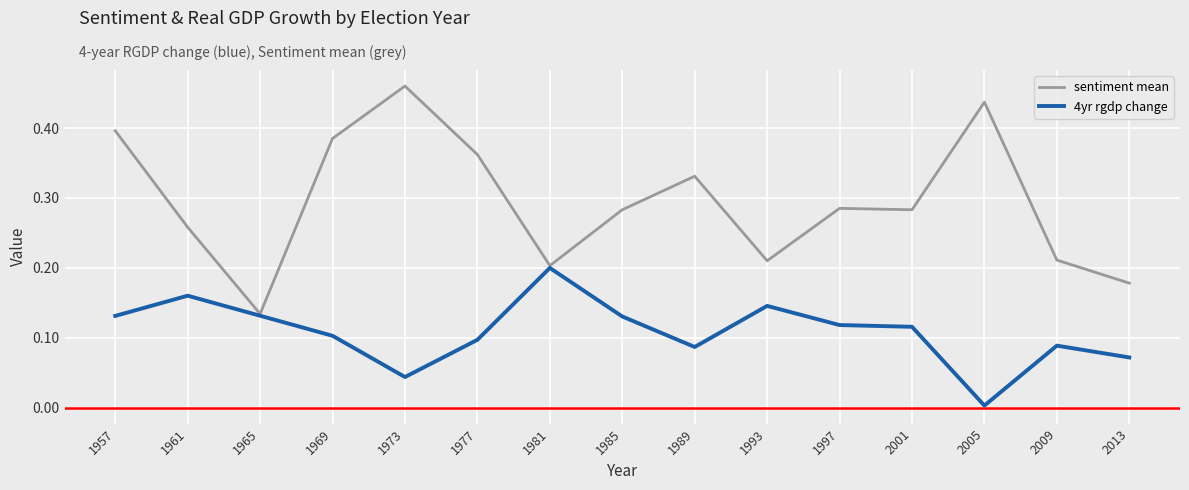

At which label does 4yr rgdp change reach its peak?

1981